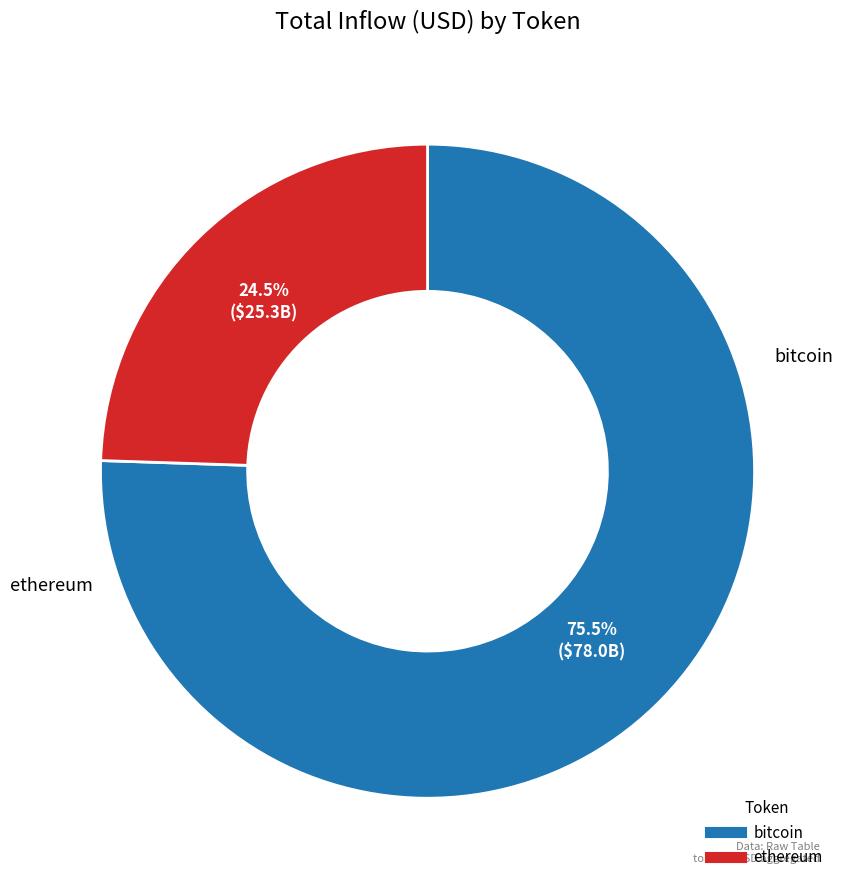

Is the sum of ethereum and bitcoin greater than half?

Yes